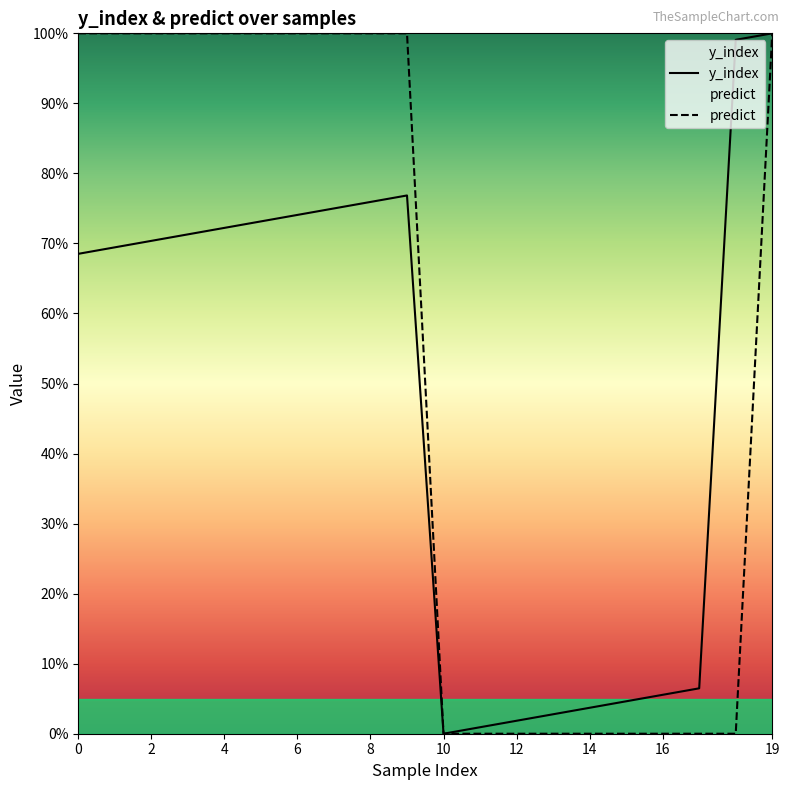

What value does the predict series have at 8?

1.0